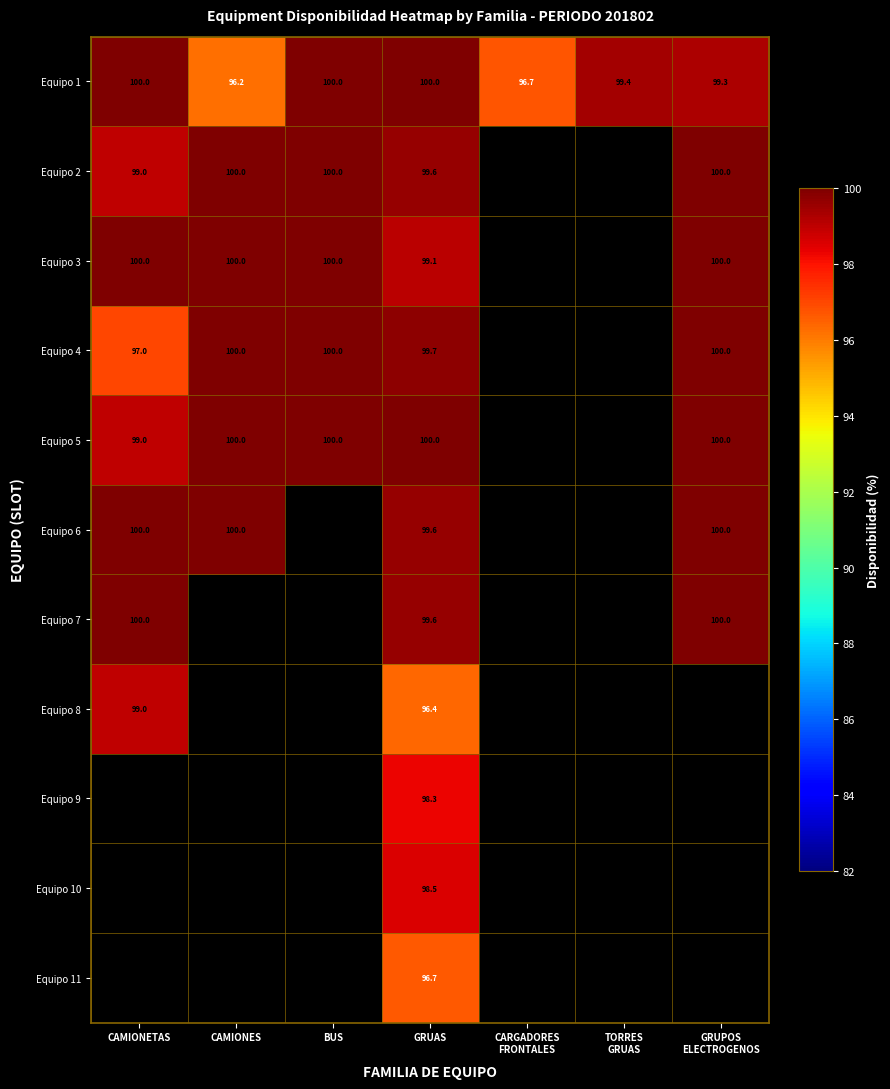

Is it true that Equipo 8 equals 99.0 at CAMIONETAS?

True